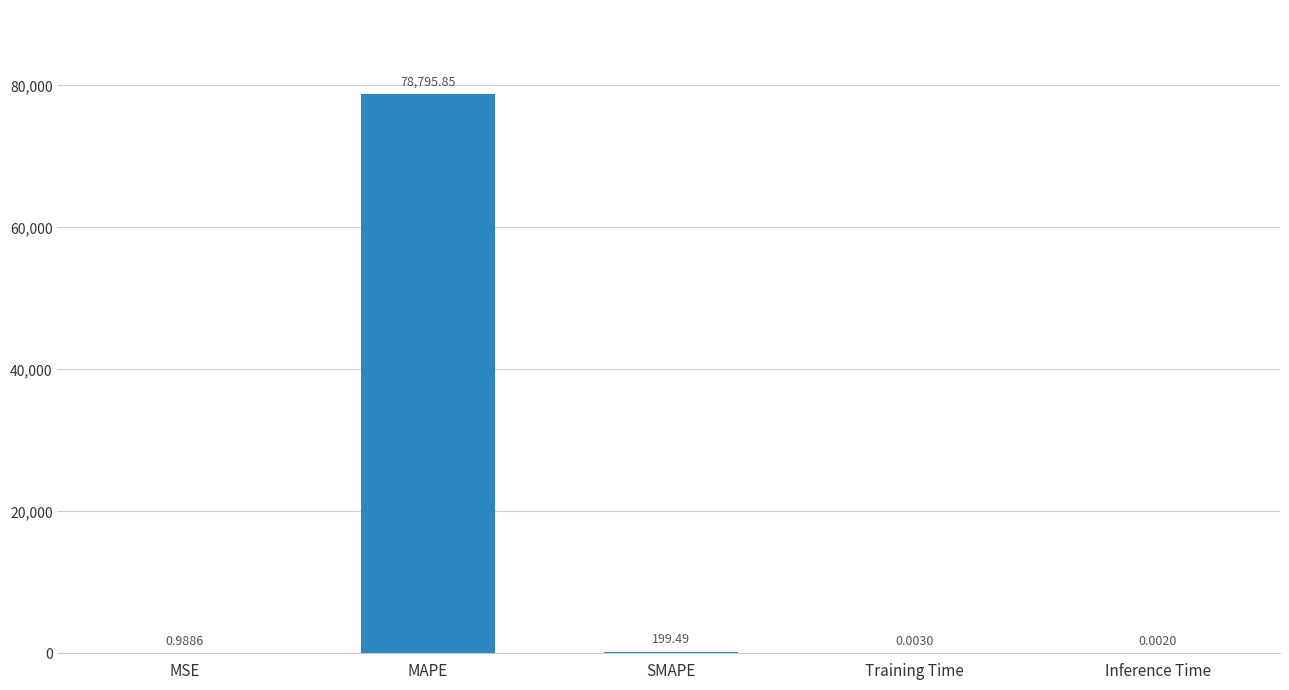

Between SMAPE and MAPE, which is larger?

MAPE